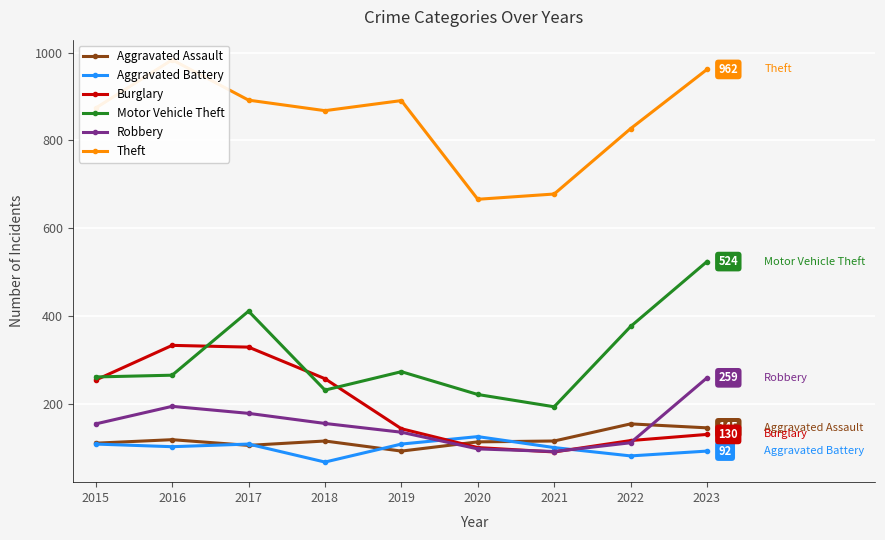

At which category does Motor Vehicle Theft reach its first local peak?

2017